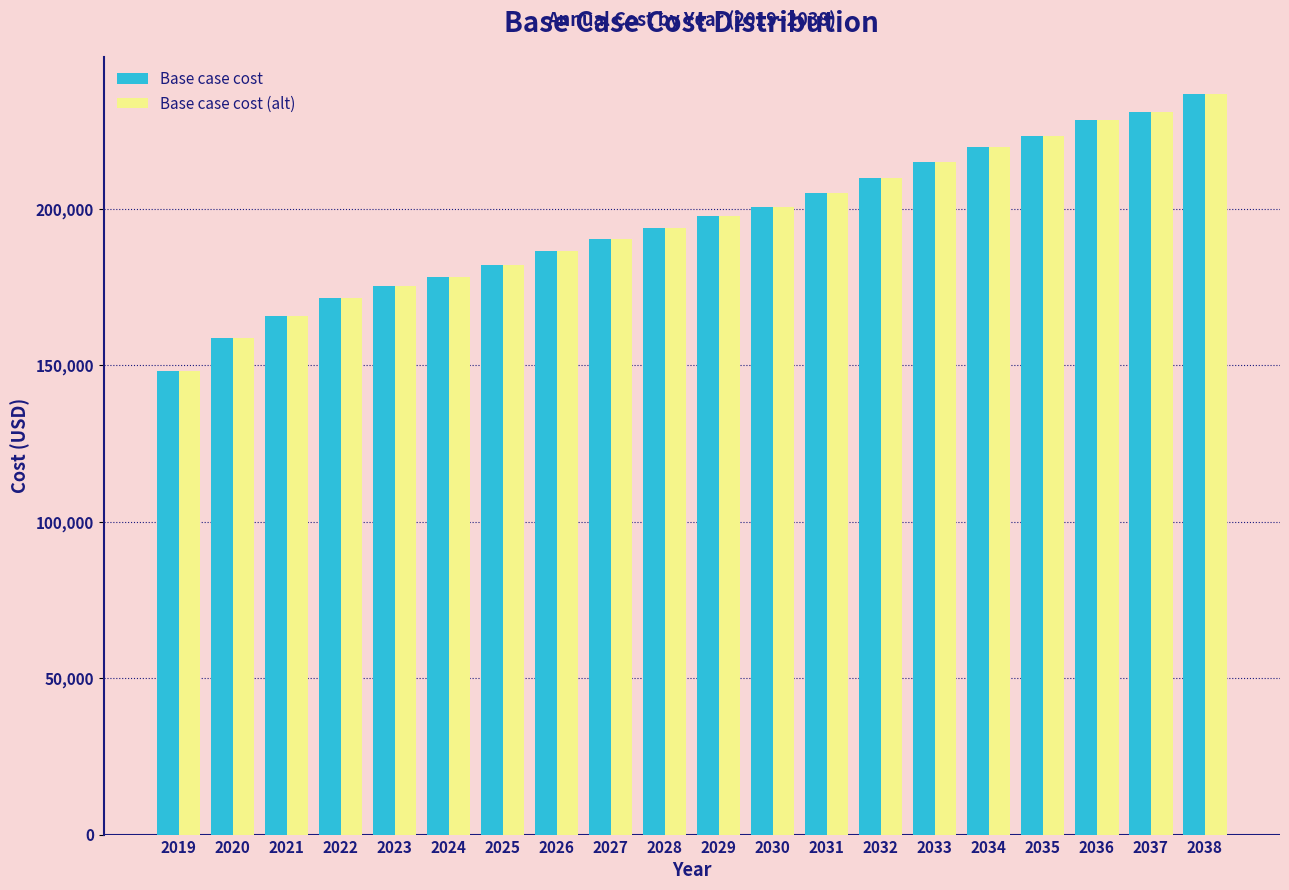

Is the value of Base case cost (alt) at 2033 greater than the value of Base case cost at 2024?

Yes